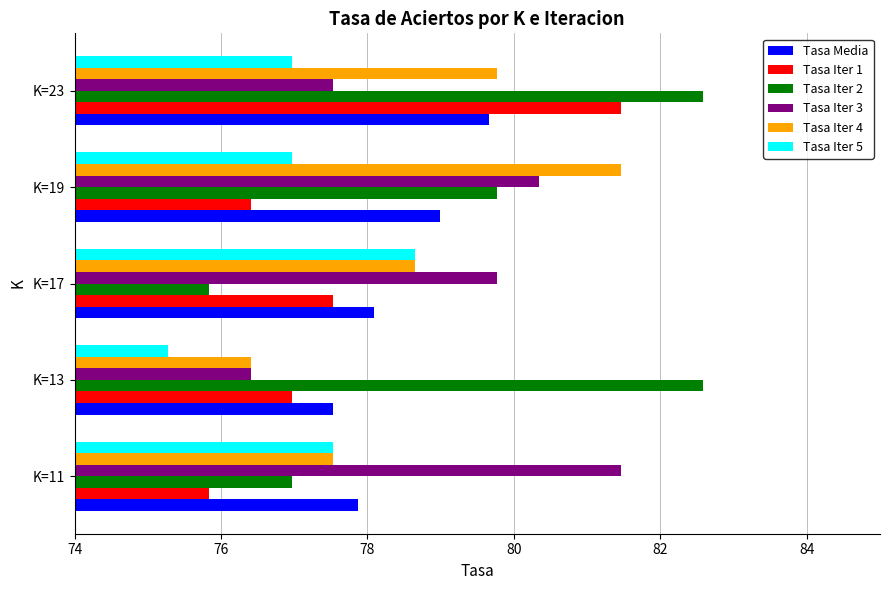

Read the Tasa Iter 4 value at K=23.

79.8